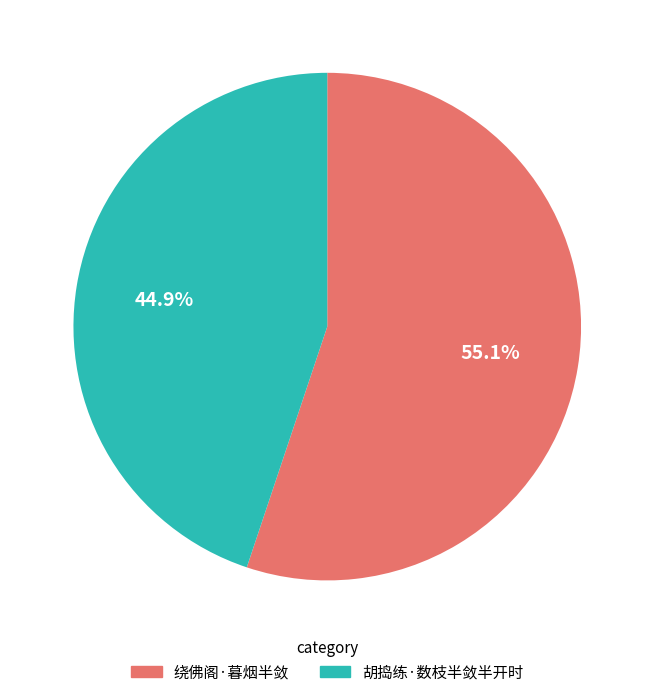

To the nearest percent, what is the combined percentage of 胡捣练·数枝半敛半开时 and 绕佛阁·暮烟半敛?

100%